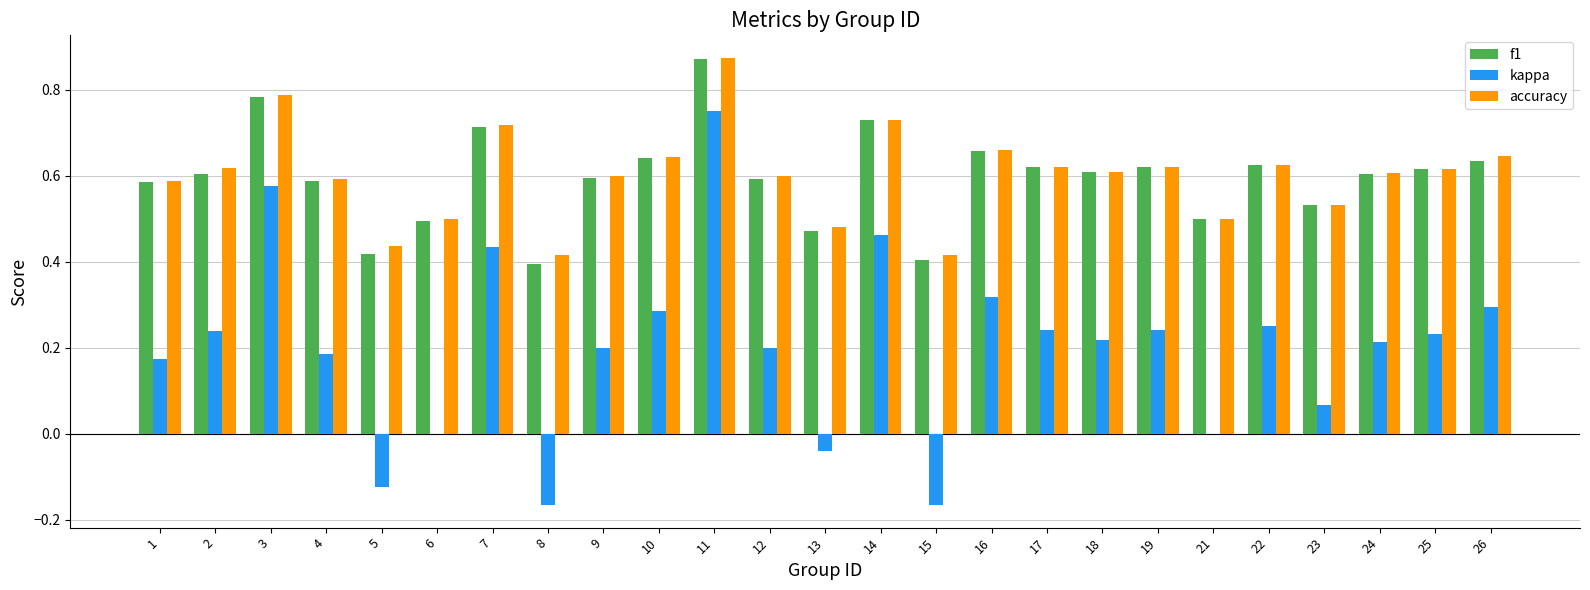

Which category has the highest value across all series?

11